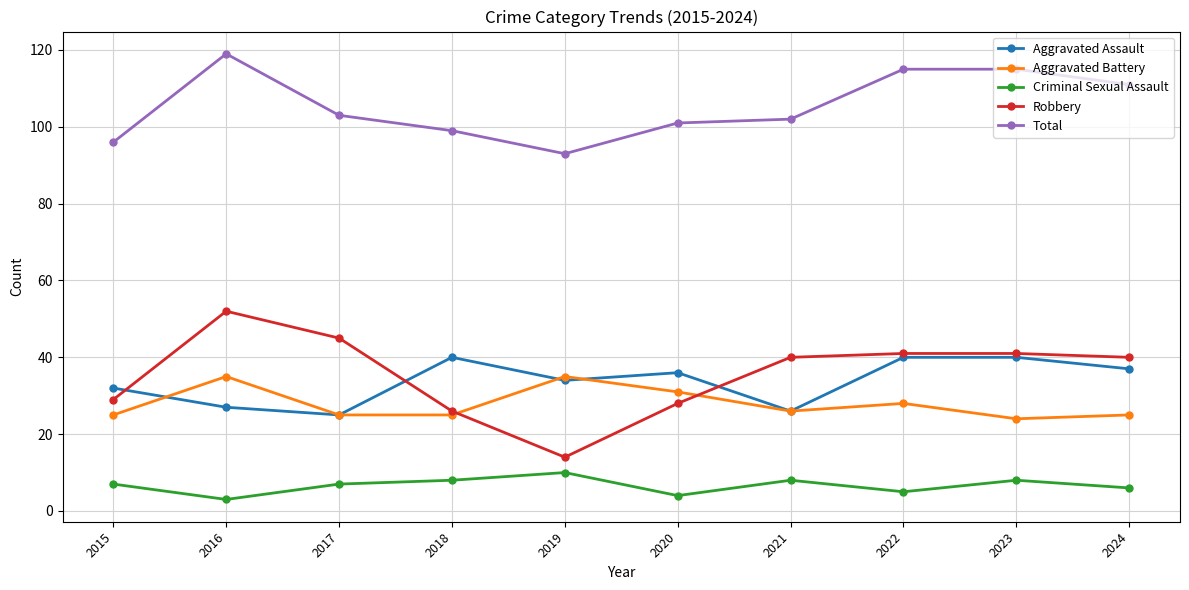

True or false: Criminal Sexual Assault and Aggravated Battery intersect in this chart.

False